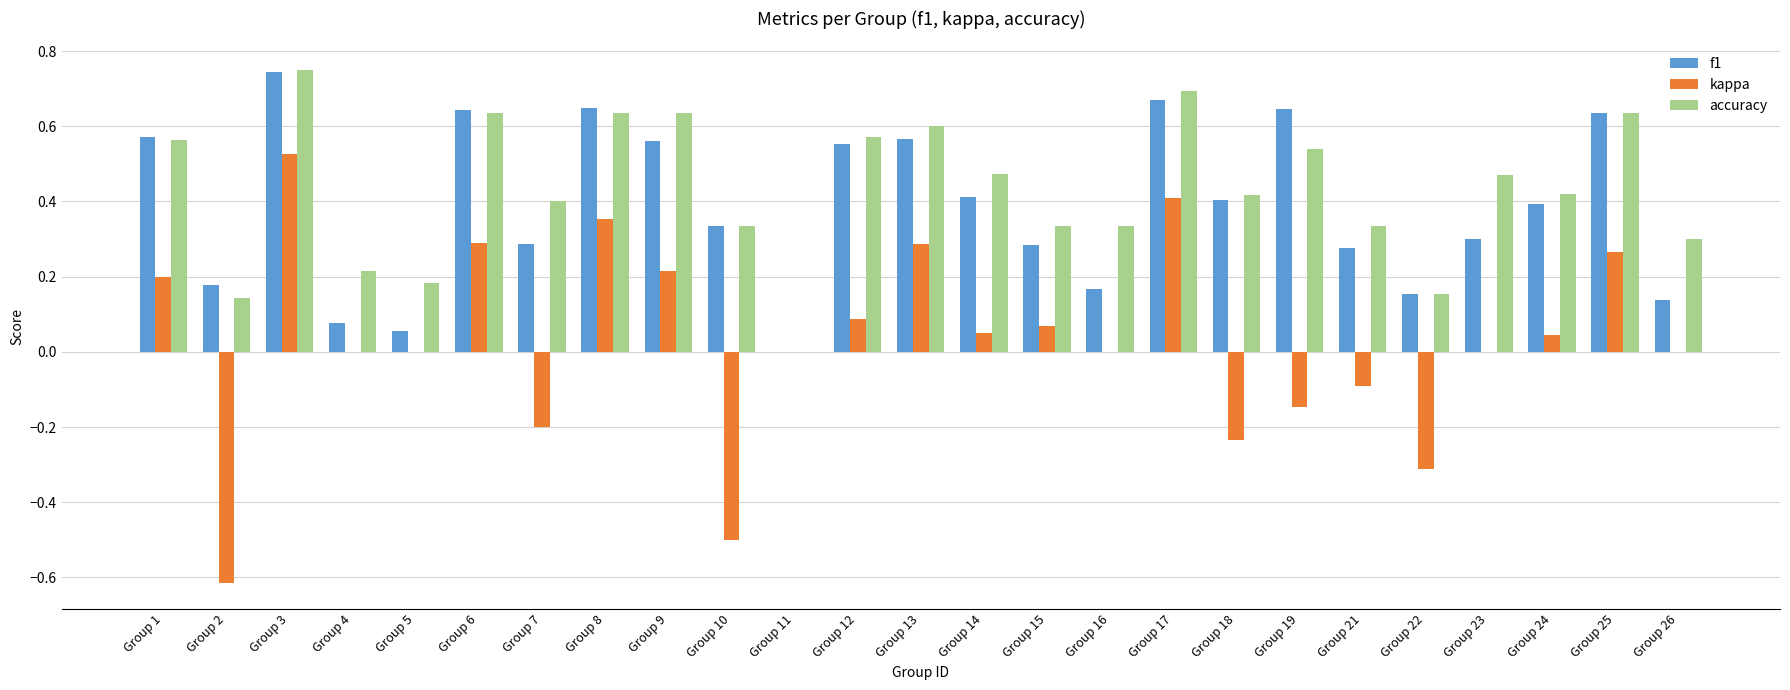

Which series has the widest spread of values?

kappa